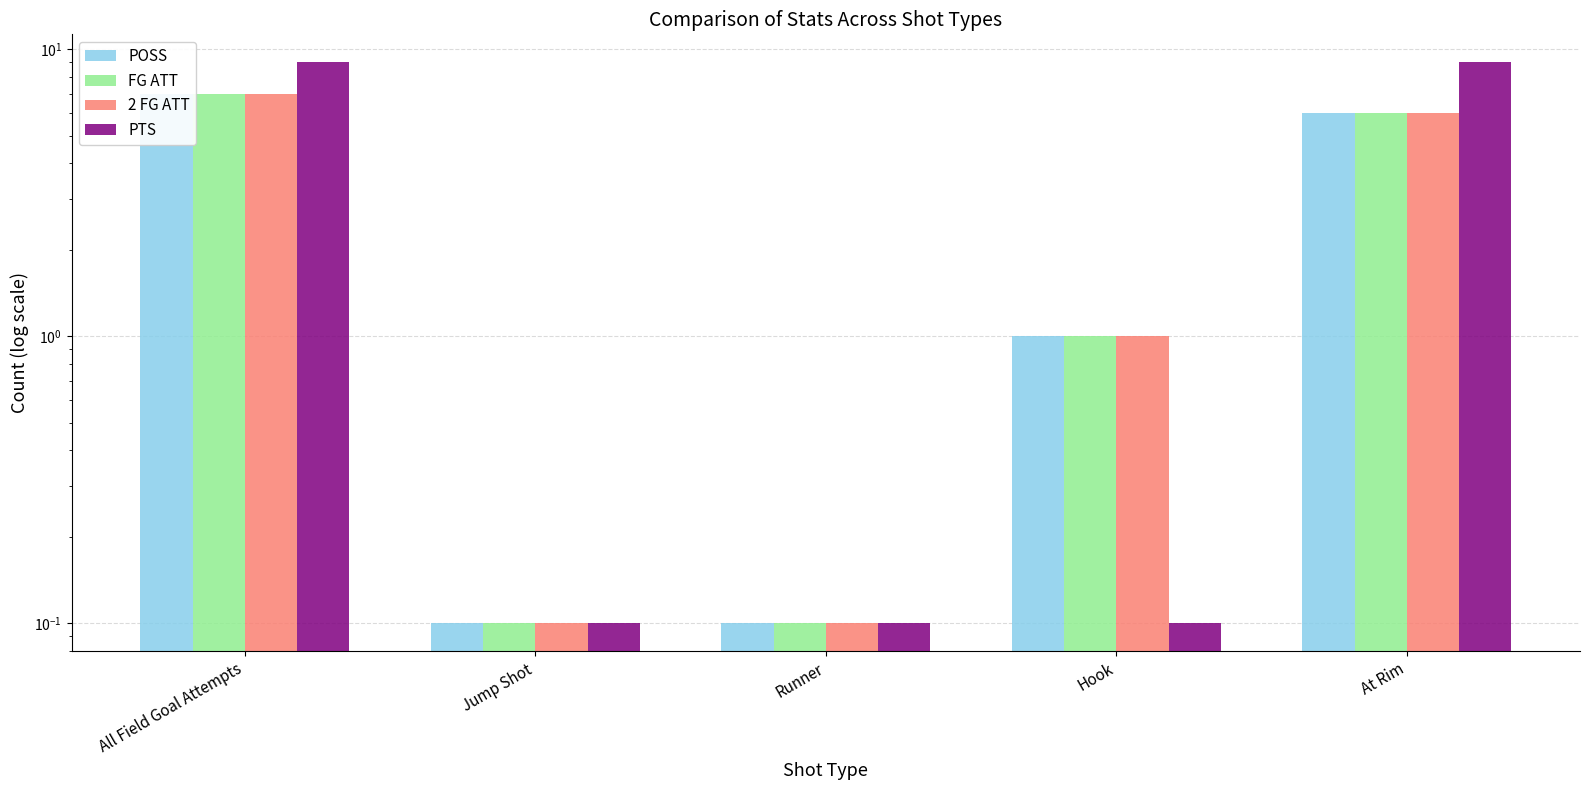

What are all the series names shown in the legend?

POSS, FG ATT, 2 FG ATT, PTS